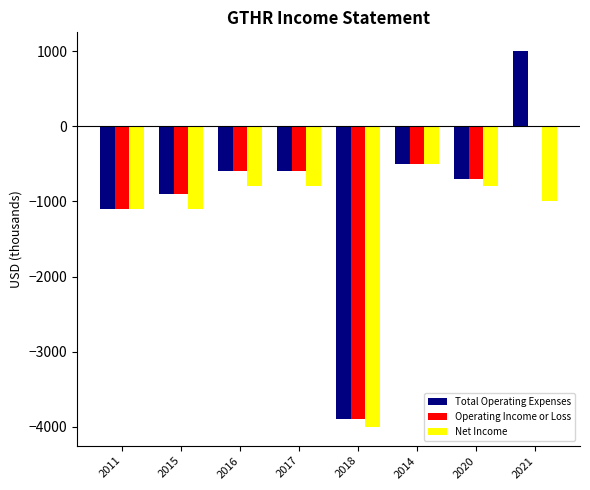

At which label is Total Operating Expenses closest to -1450?

2011